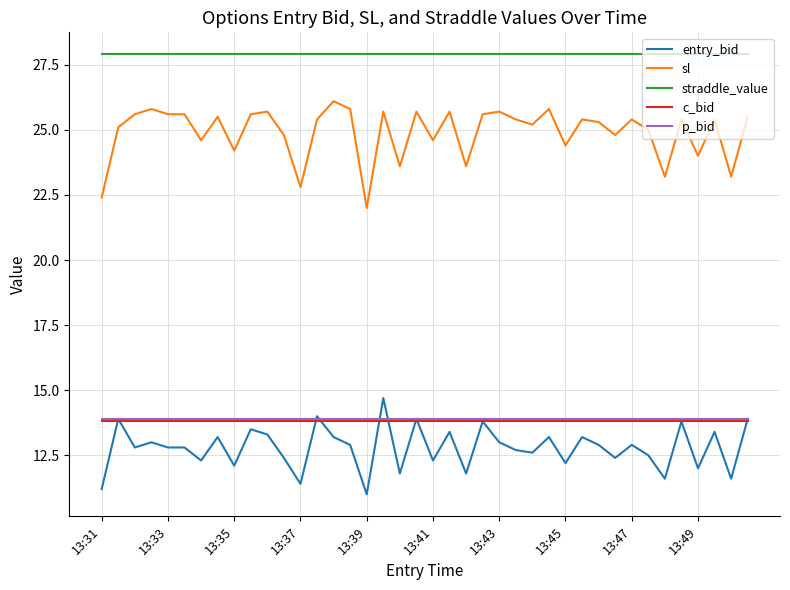

What are all the series names shown in the legend?

entry_bid, sl, straddle_value, c_bid, p_bid